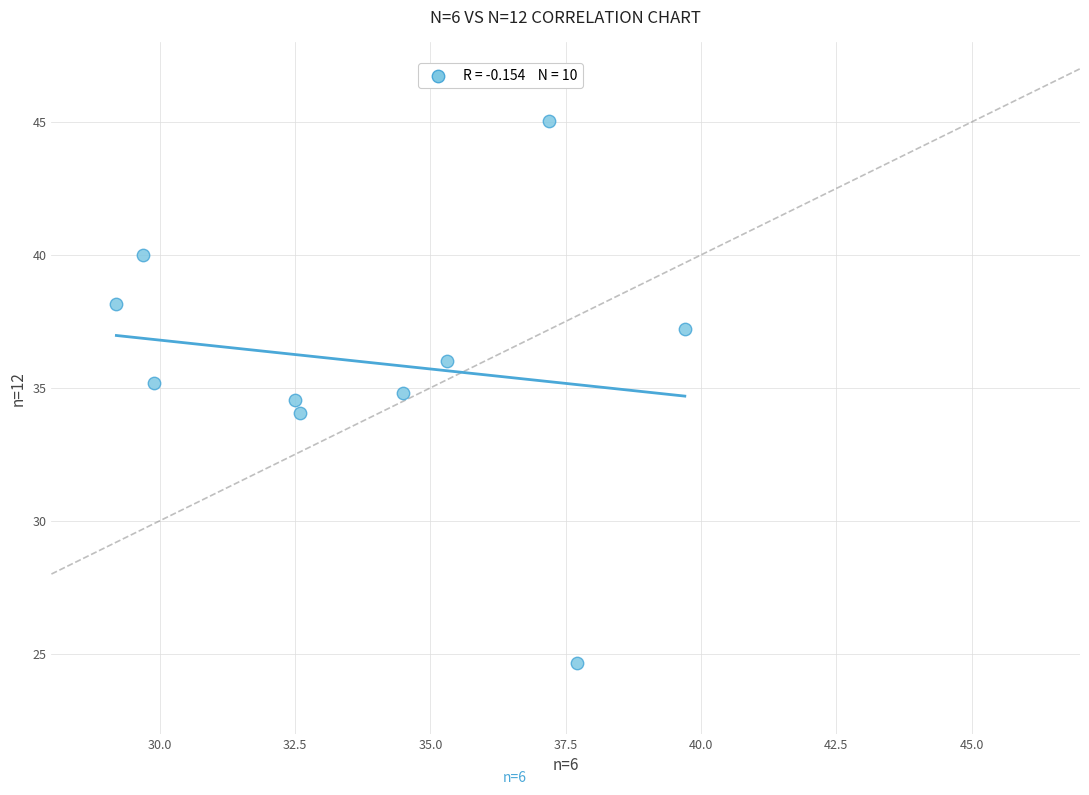

What is the average X value?

33.8